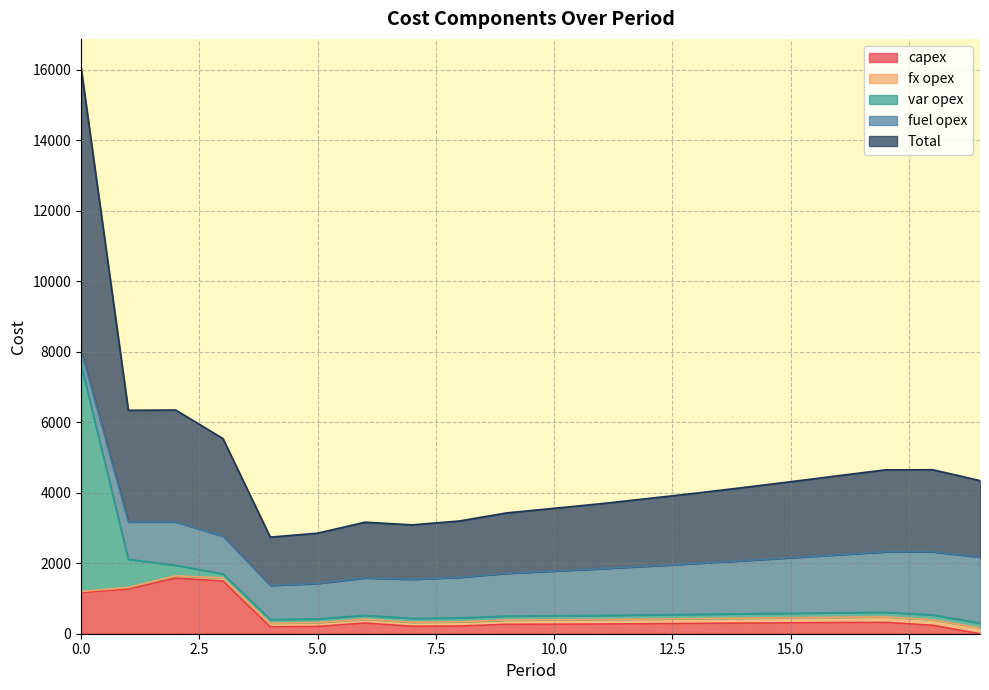

Between 7 and 15, which is larger?

15